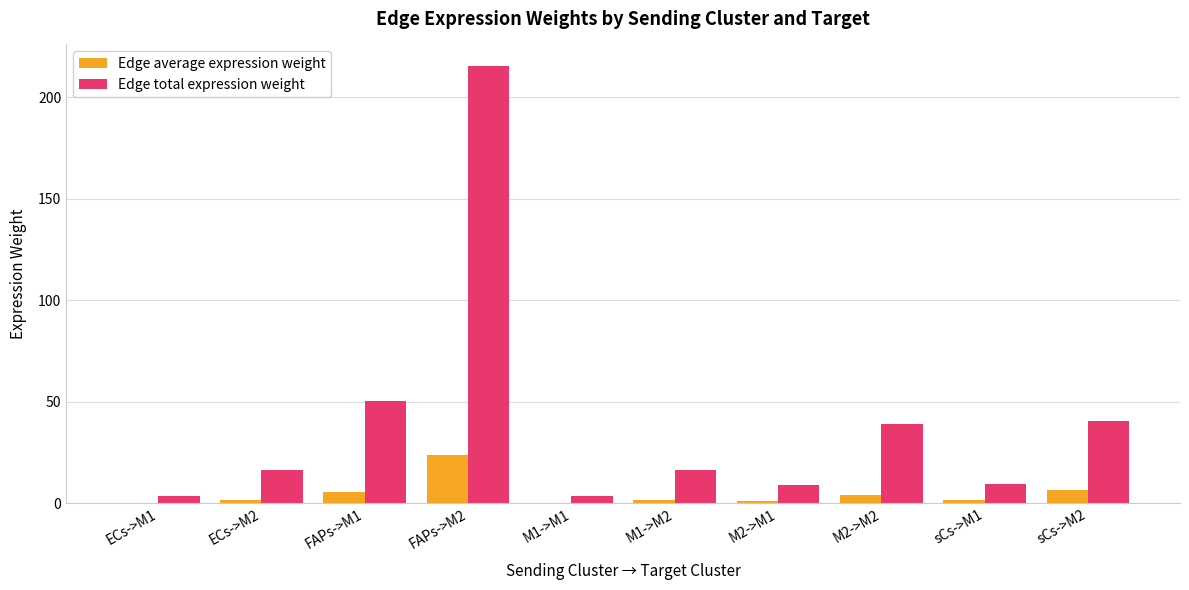

What is the total value across all series at FAPs->M1?

55.8